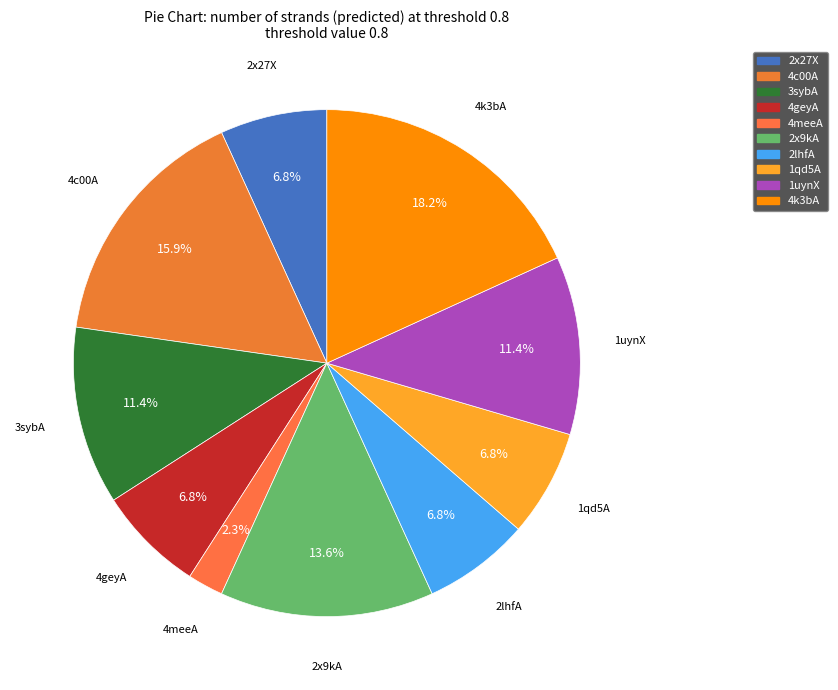

Which category has the biggest portion of the pie?

4k3bA